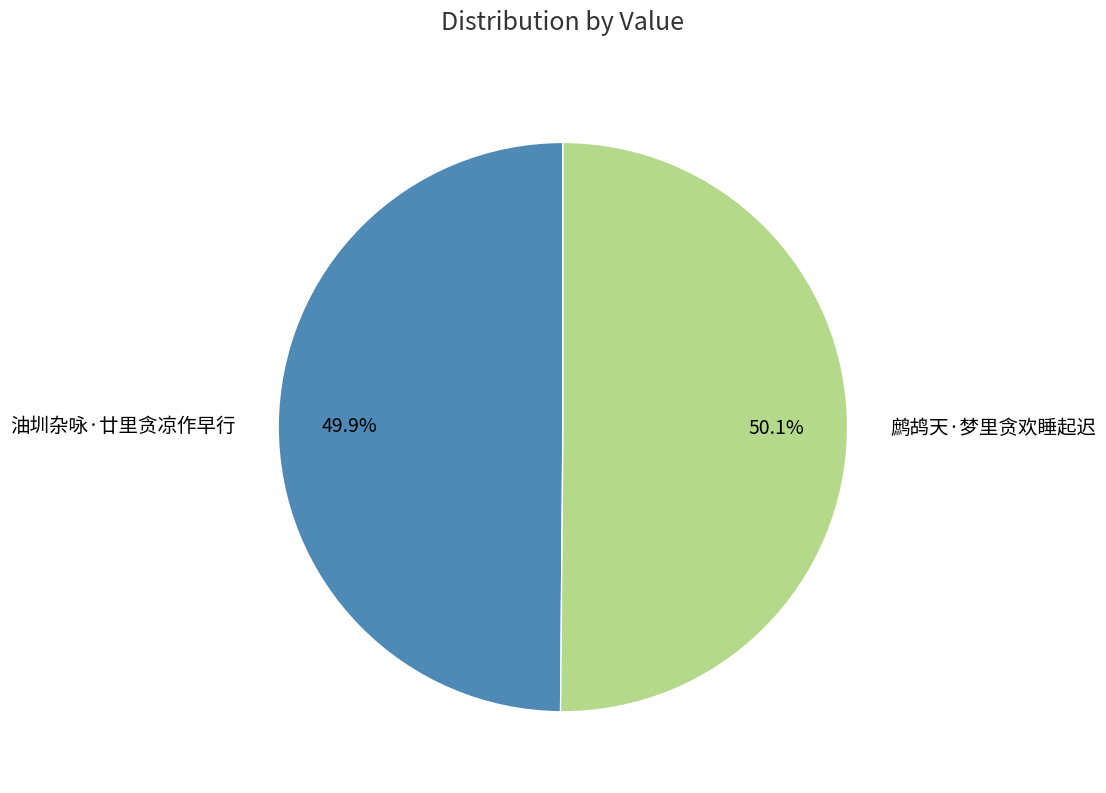

How many slices are in this pie chart?

2